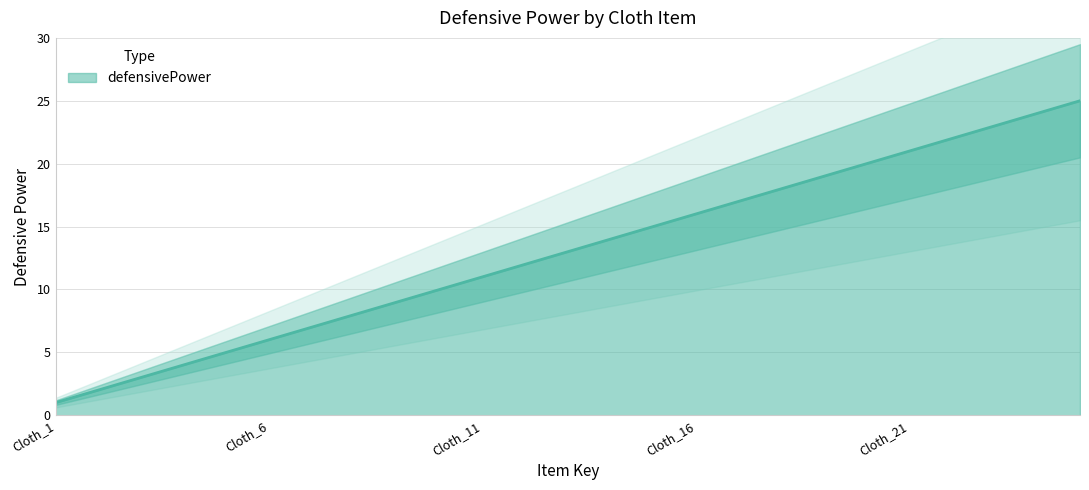

What is the difference between the maximum and minimum values?

24